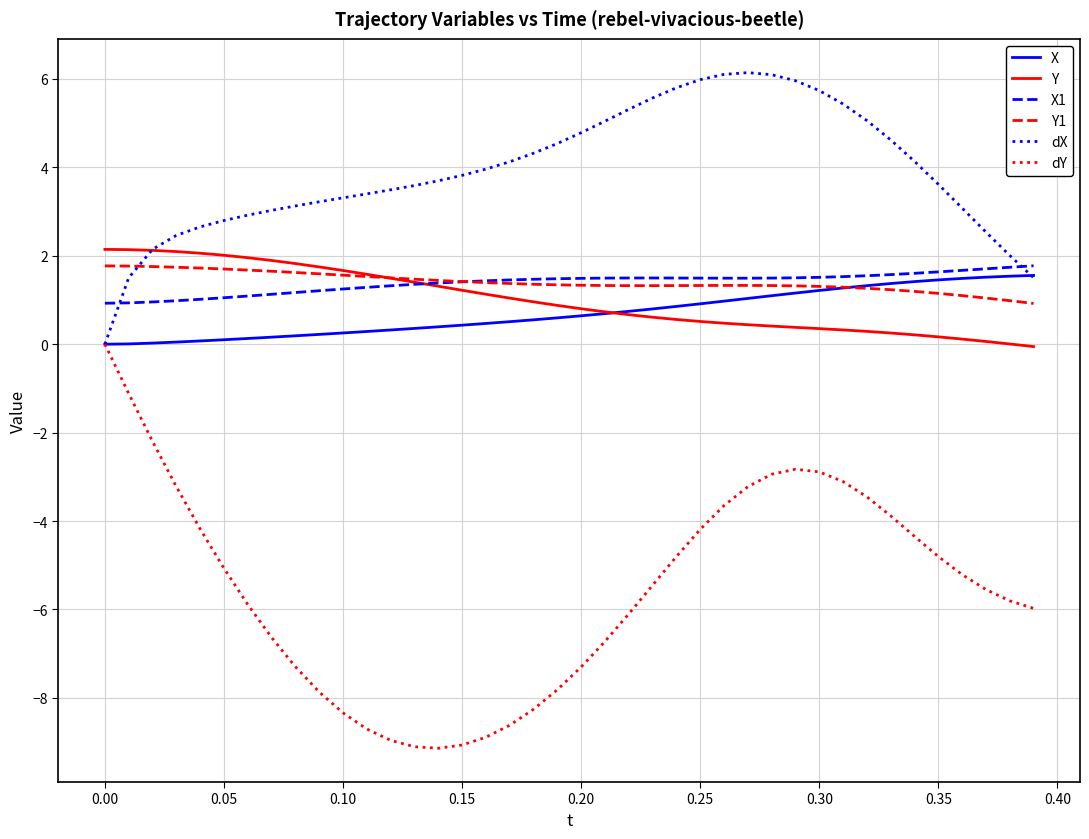

Which series has the largest range (max minus min)?

dY